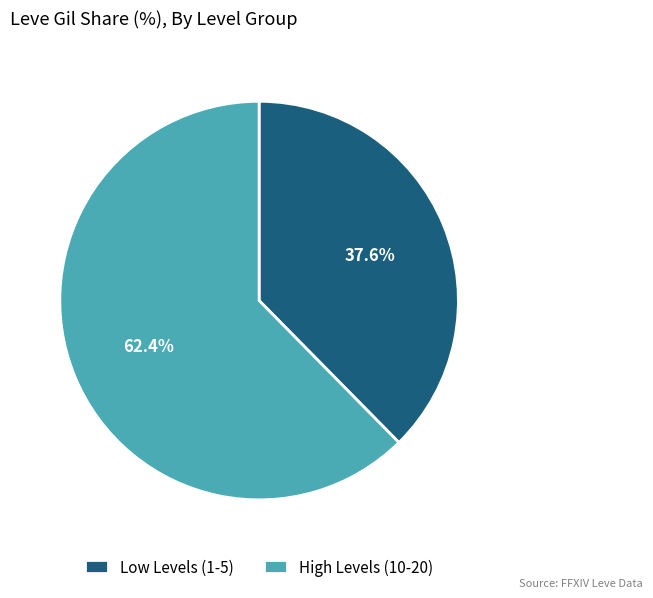

What portion of the pie excludes Low Levels (1-5)?

62.4%